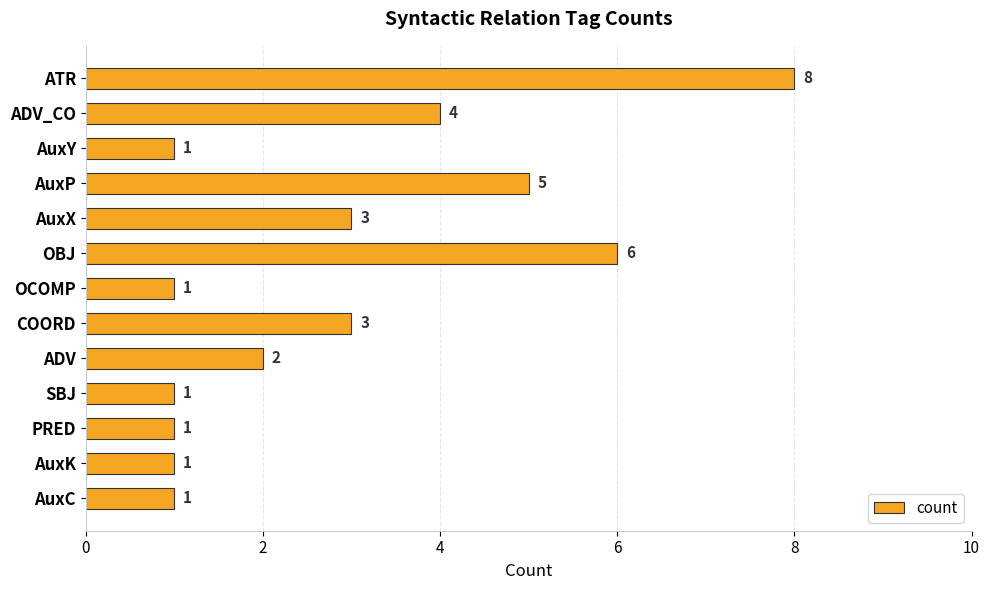

Reading top to bottom, what are all the values shown in this chart?

8	4	1	5	3	6	1	3	2	1	1	1	1